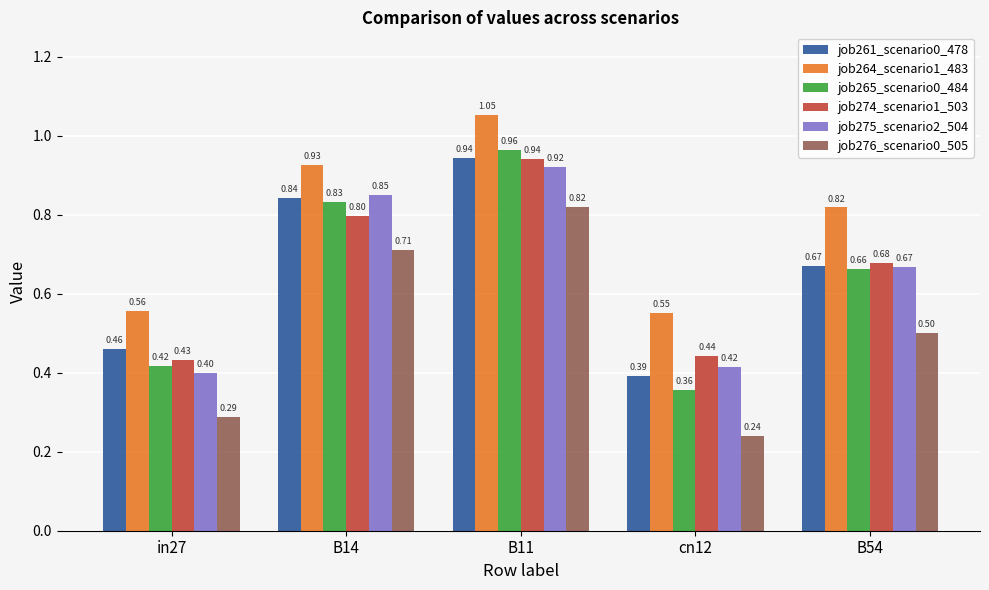

What are all the series names shown in the legend?

job261_scenario0_478, job264_scenario1_483, job265_scenario0_484, job274_scenario1_503, job275_scenario2_504, job276_scenario0_505